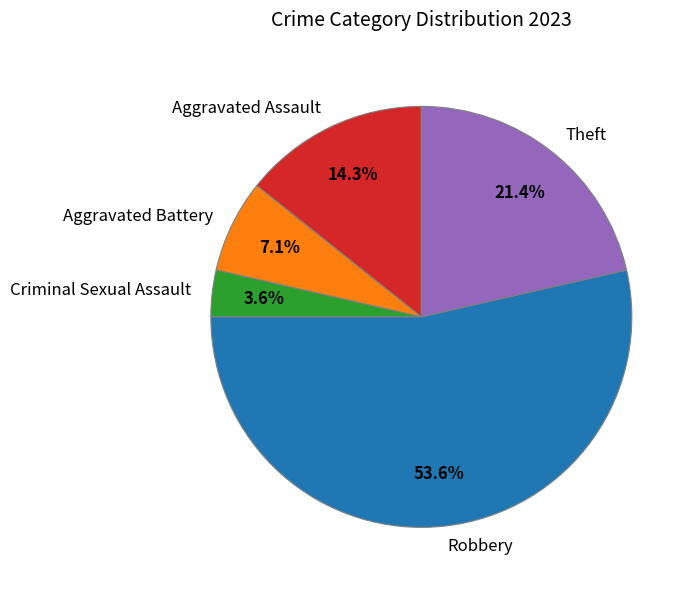

Rank the categories by value from highest to lowest.

Robbery, Theft, Aggravated Assault, Aggravated Battery, Criminal Sexual Assault